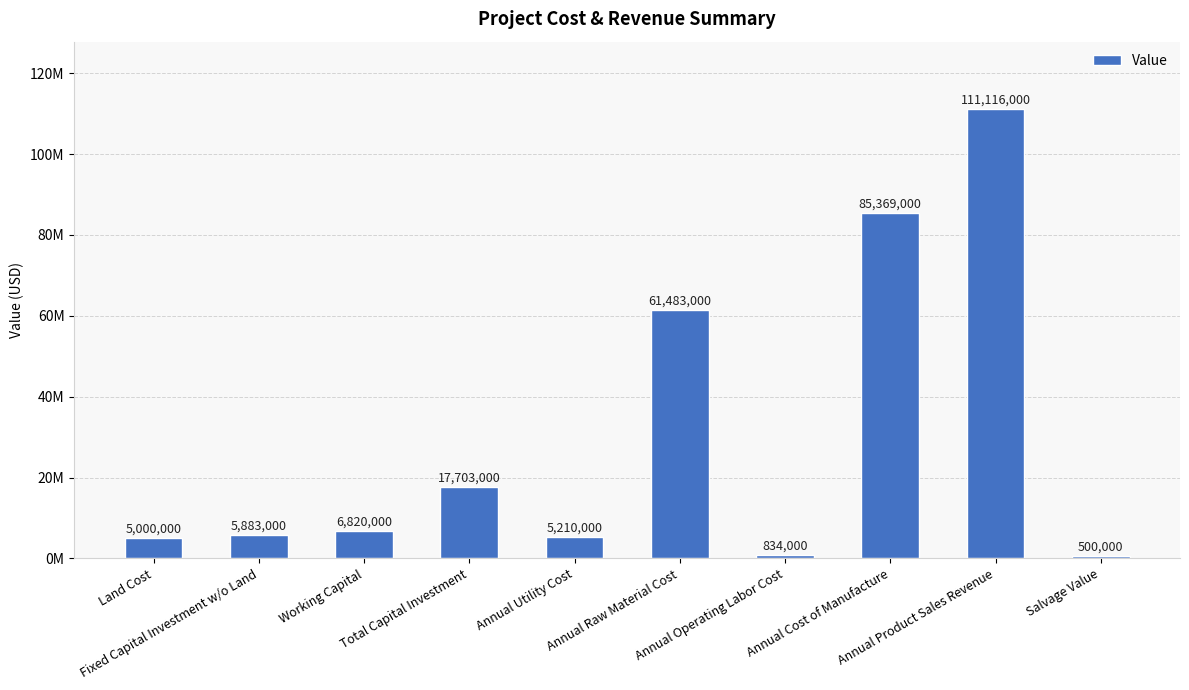

How many bars are there in total?

10